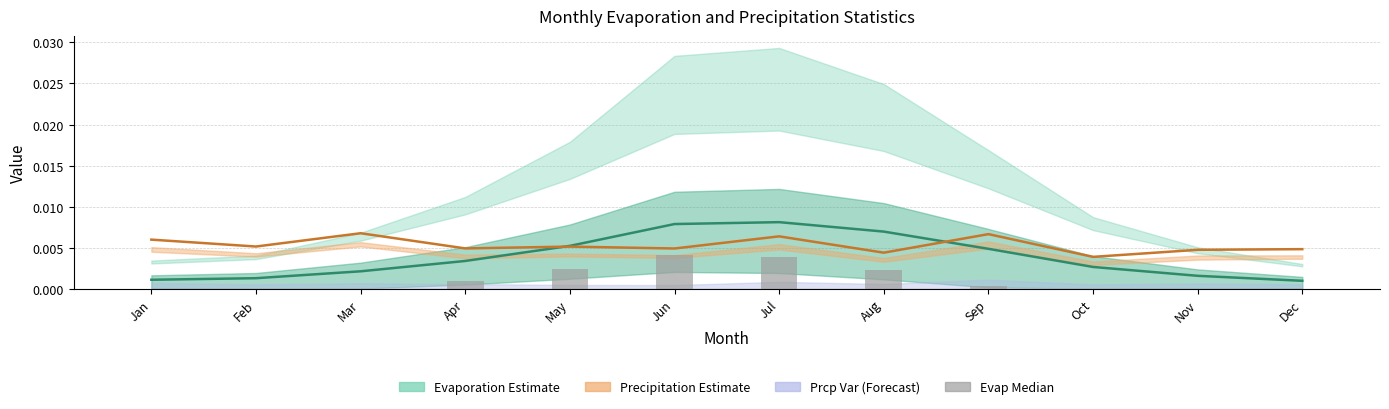

Is the value of evap.mean line at Mar greater than the value of prcp.mean line at Apr?

No